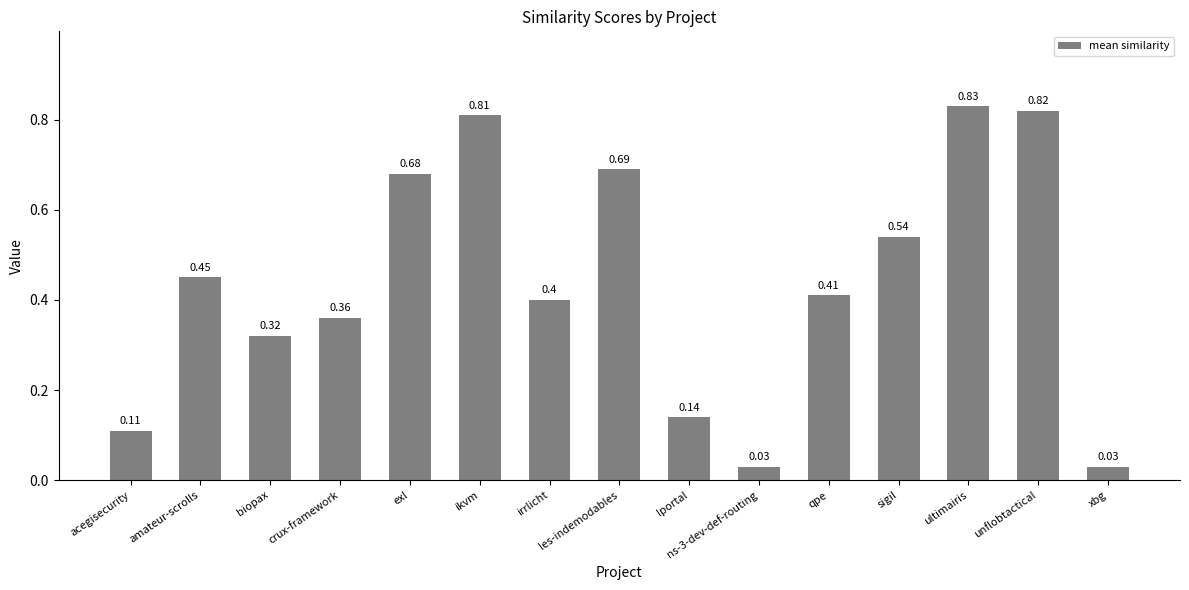

What is the sum of all values?

6.6